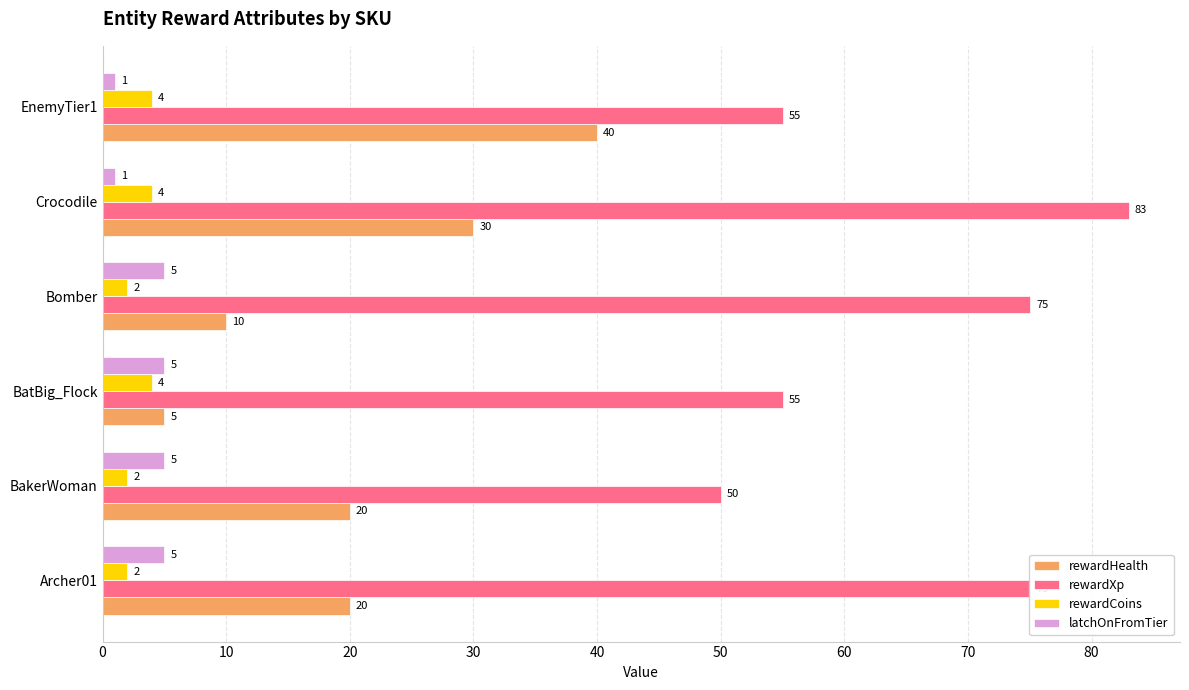

What is the difference between the highest and lowest values at Crocodile?

82